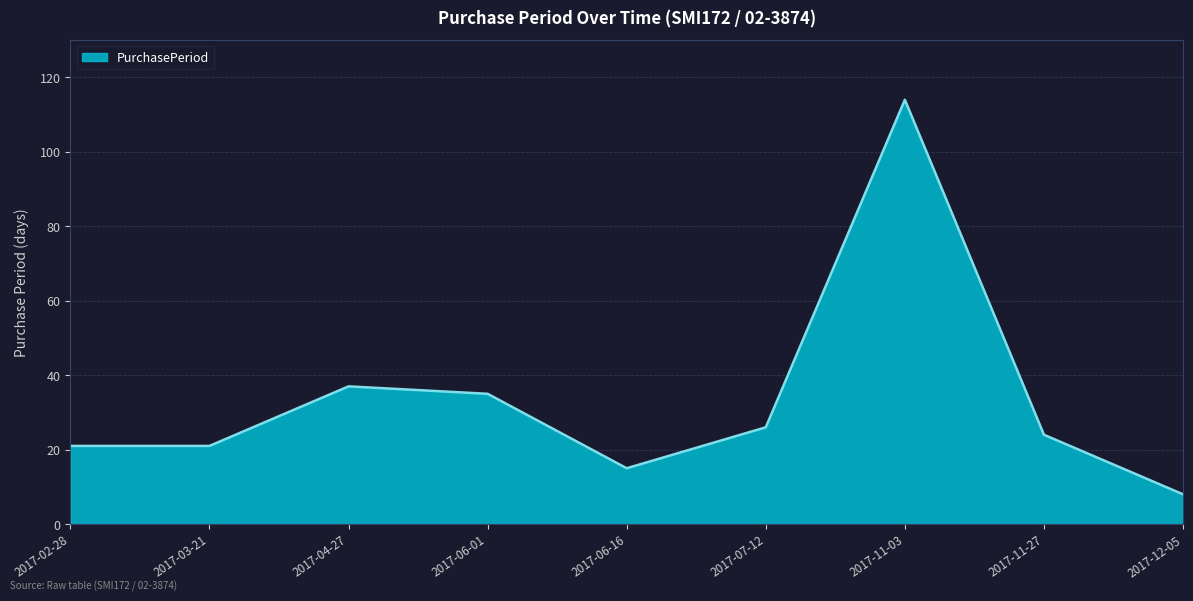

What value does the data have at 2017-04-27, to the nearest 5?

35